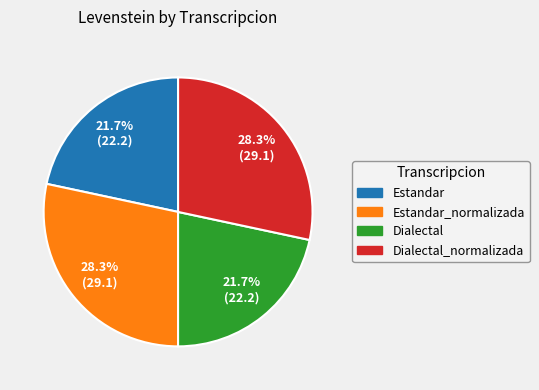

Does any single category account for the majority?

No